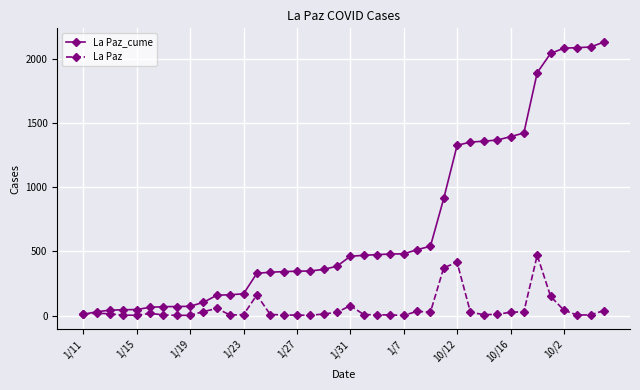

What is the greatest value displayed?

2129